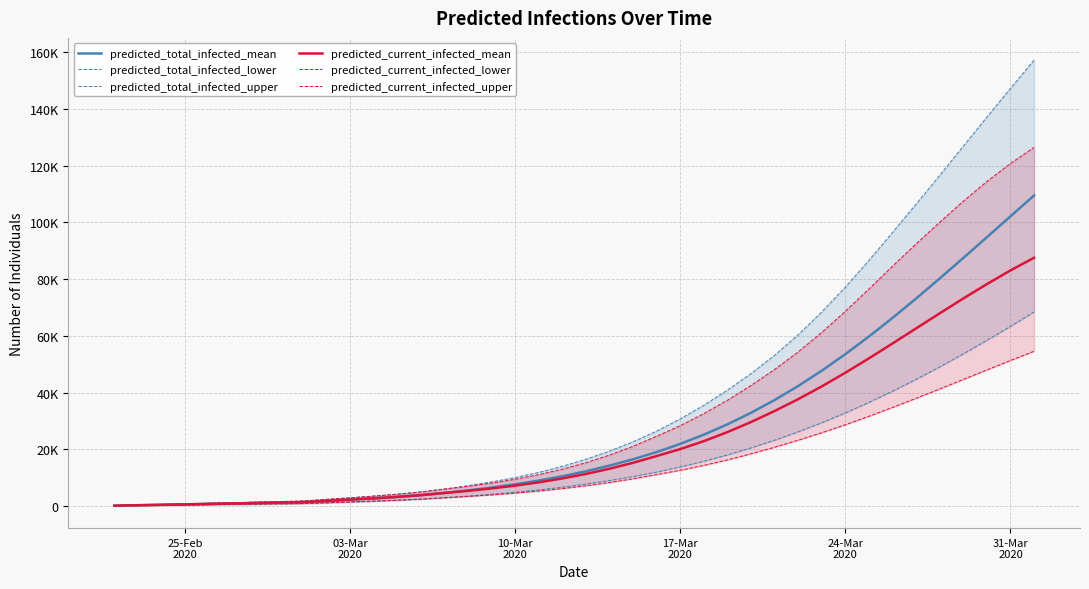

Reading right to left, what are all the values shown in this chart?

predicted_total_infected_mean: 109437	102087	94730	87415	80200	73145	66310	59758	53545	47722	42326	37379	32883	28826	25185	21939	19060	16517	14269	12283	10533	9009	7696	6548	5537	4638	3866	3253	2744	2283	1846	1407	1251	1095	938	782	626	469	313	156
predicted_total_infected_lower: 68379	63305	58399	53636	49047	44656	40481	36538	32837	29385	26182	23226	20512	18037	15812	13815	12014	10424	9018	7773	6676	5718	4891	4166	3526	2956	2466	2077	1752	1458	1179	900	800	700	600	500	400	300	200	100
predicted_total_infected_upper: 157111	147144	137048	126791	116532	106410	96418	86571	77179	68411	60382	53151	46710	40863	35539	30733	26445	22683	19390	16516	14019	11879	10073	8531	7200	6017	5003	4201	3537	2937	2370	1800	1600	1400	1200	1000	800	600	400	200
predicted_current_infected_mean: 87498	83028	78213	73146	67917	62611	57301	52062	46997	42185	37687	33513	29629	26082	22903	20092	17652	15266	13175	11345	9751	8384	7226	6235	5381	4638	3866	3253	2744	2283	1846	1407	1251	1095	938	782	626	469	313	156
predicted_current_infected_lower: 54564	51291	47975	44618	41273	37979	34763	31647	28671	25858	23225	20760	18435	16285	14353	12635	11114	9624	8318	7173	6176	5318	4591	3966	3426	2956	2466	2077	1752	1458	1179	900	800	700	600	500	400	300	200	100
predicted_current_infected_upper: 126378	120699	114366	107401	100017	92392	84539	76498	68649	61212	54366	48148	42509	37326	32602	28363	24645	21083	17990	15316	13019	11079	9473	8131	7000	6017	5003	4201	3537	2937	2370	1800	1600	1400	1200	1000	800	600	400	200